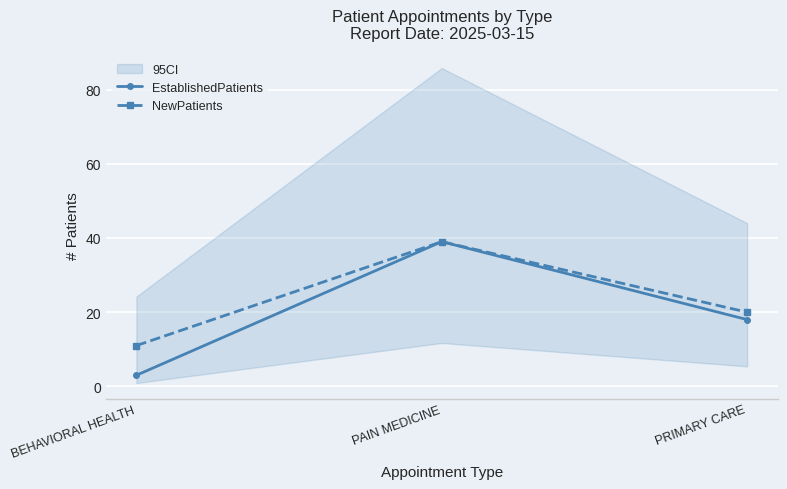

At which category does the chart reach its minimum across all series?

BEHAVIORAL HEALTH